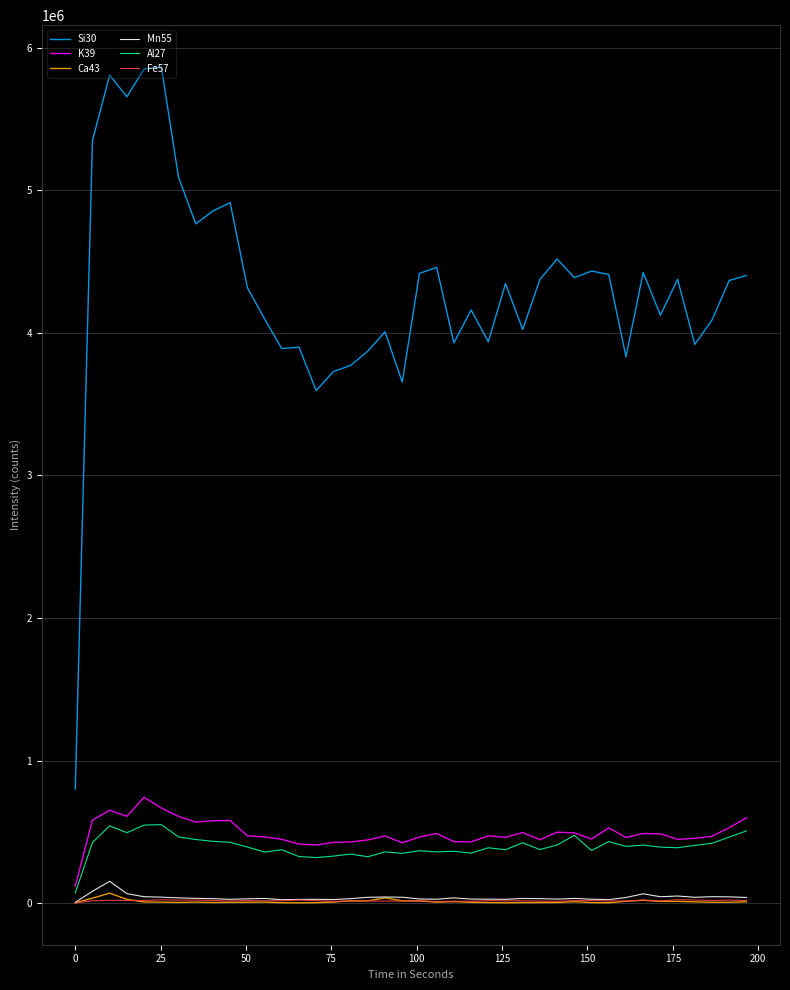

Which series has the largest total across all categories?

Si30